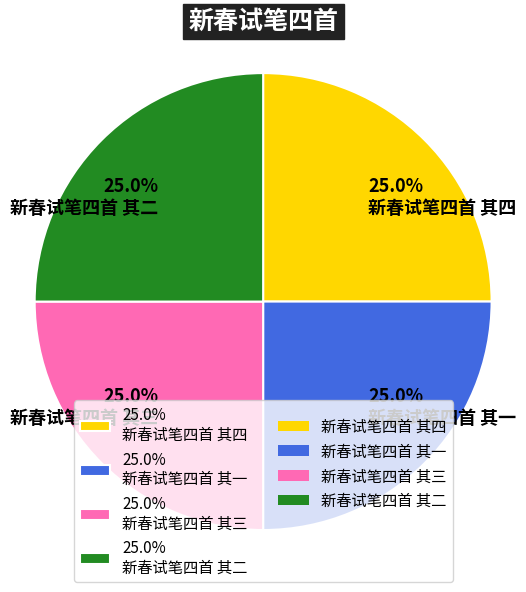

Does any single category account for the majority?

No